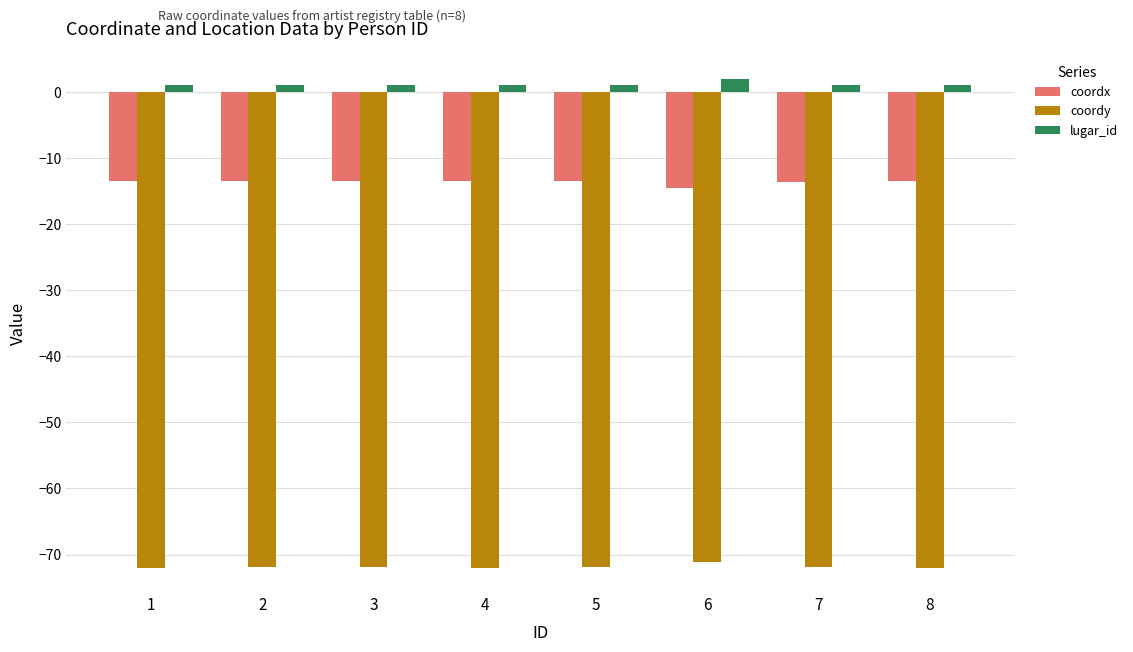

The value of coordy at 5 is -18.6. True or false?

False